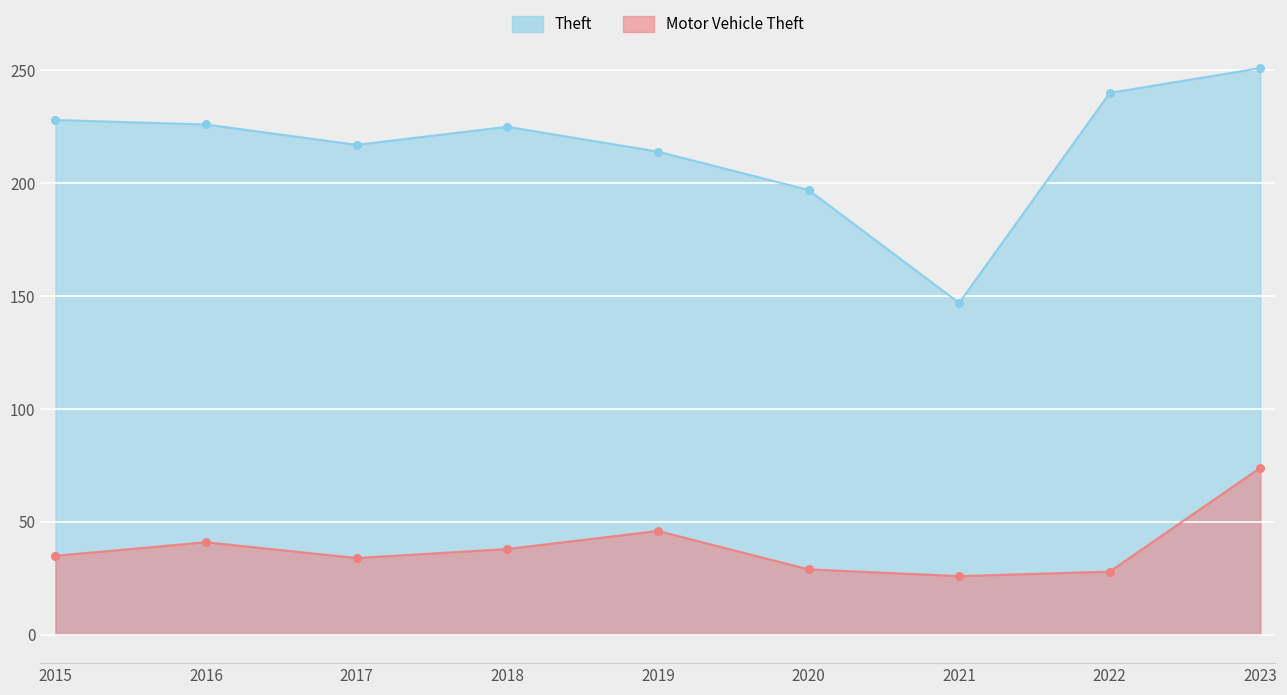

What are all the series names shown in the legend?

Theft, Motor Vehicle Theft